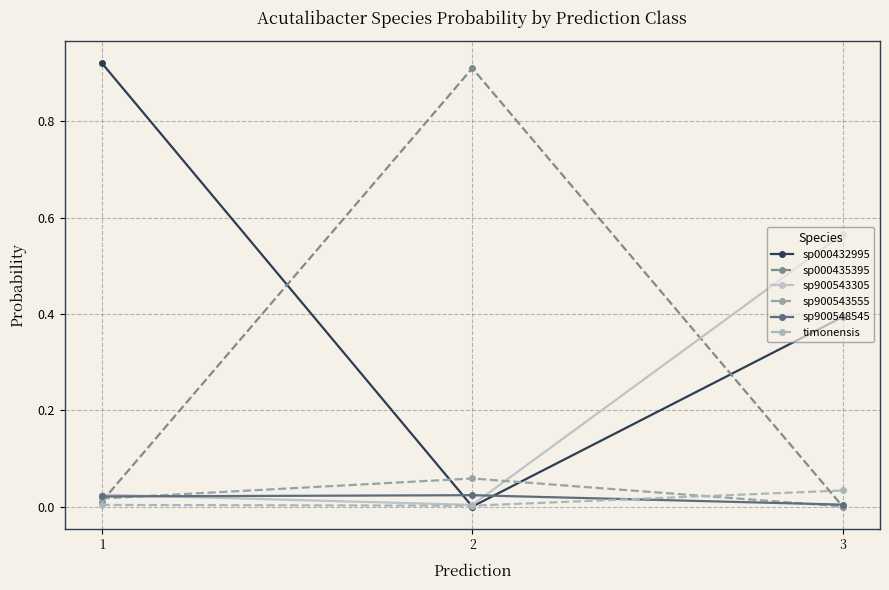

List the labels in order of sp900543555 value, smallest first.

3, 1, 2